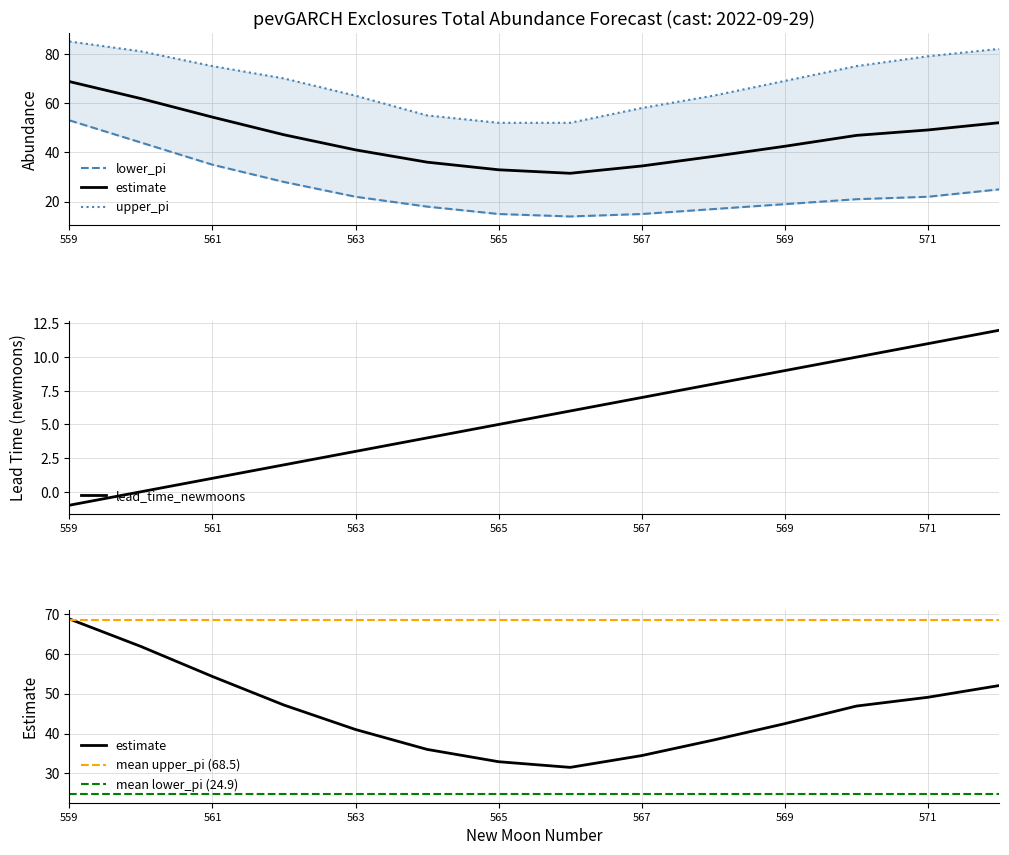

At which label does lead_time_newmoons reach its minimum?

559